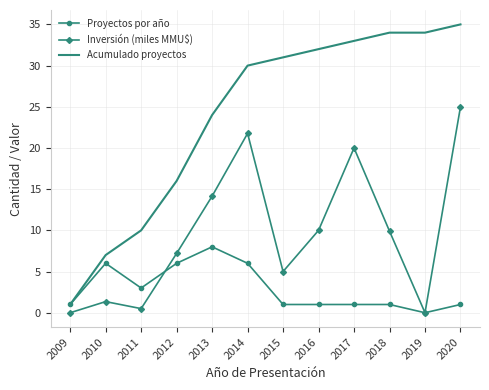

The Acumulado proyectos series shows 33.4 at 2012. True or false?

False